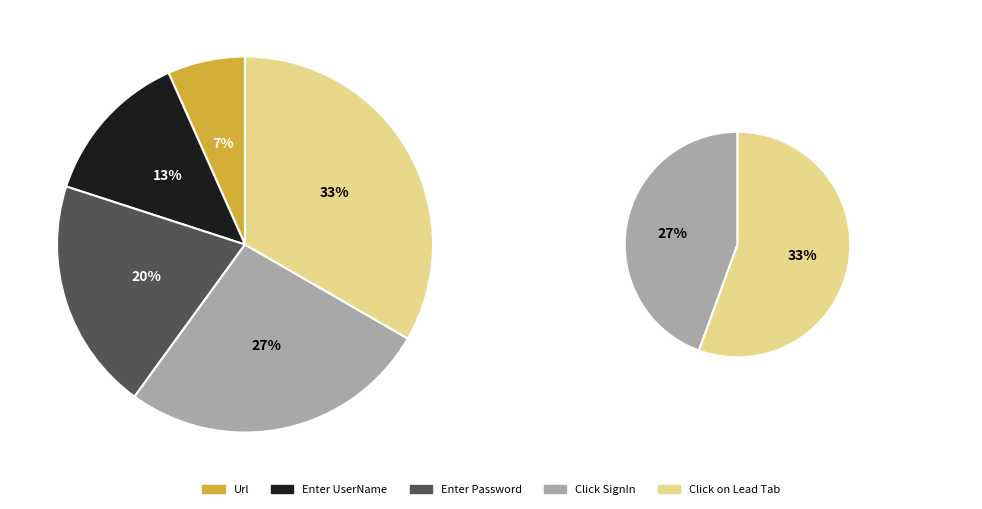

How much of the chart is everything except Enter UserName?

86.7%